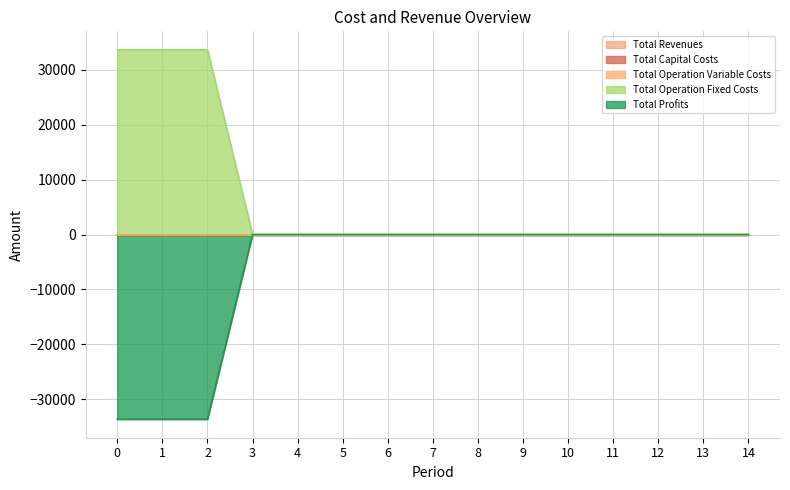

Between 8 and 14, which series saw the biggest shift?

Total Revenues